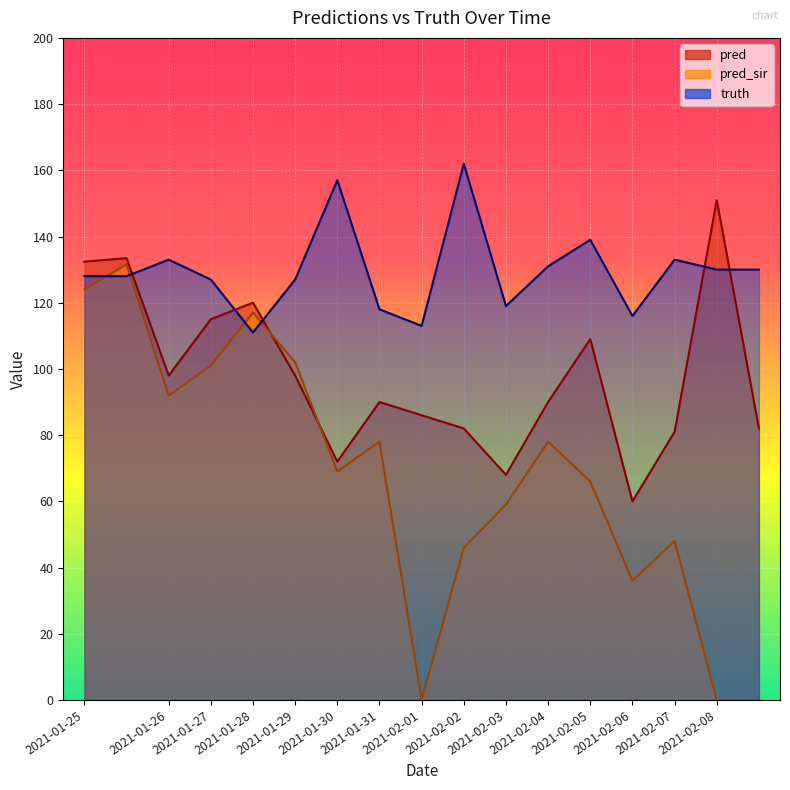

What value does the truth series have at 2021-01-28?

111.0